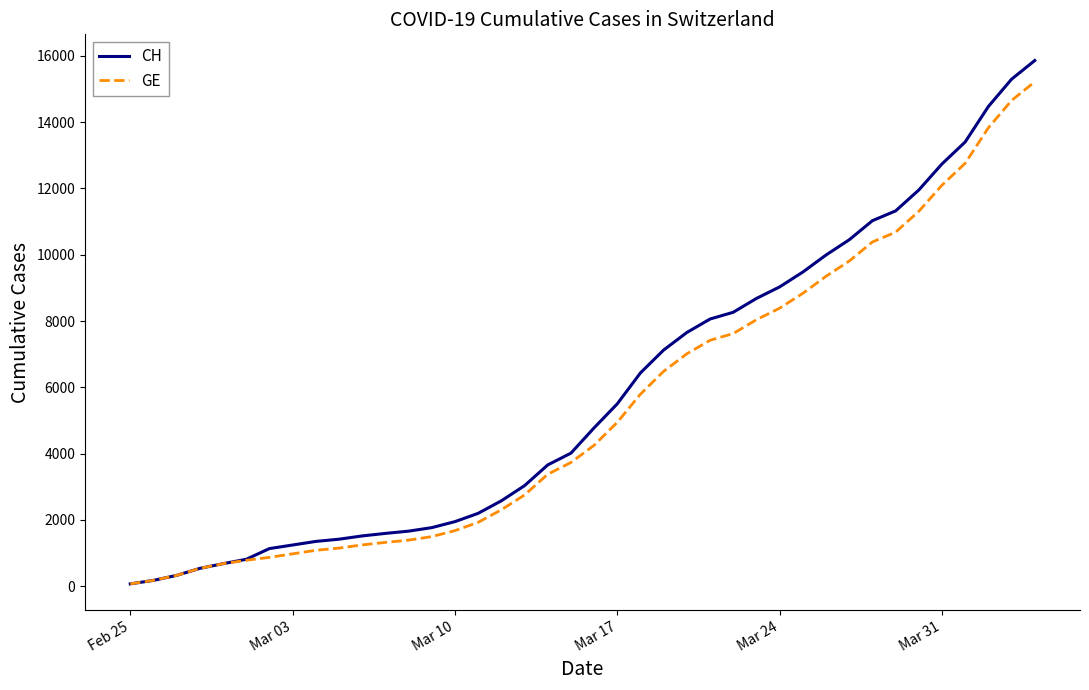

Count the number of data series in this chart.

2